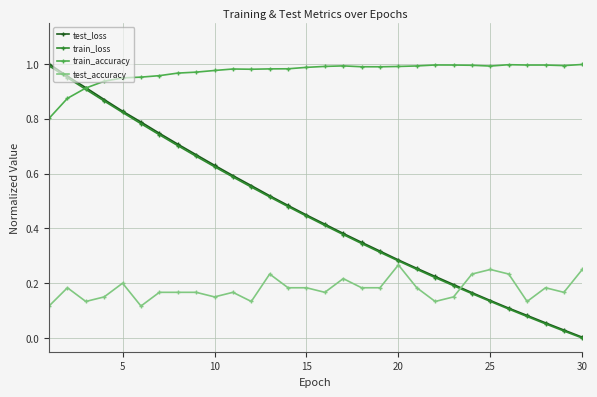

True or false: test_accuracy and train_loss intersect in this chart.

True